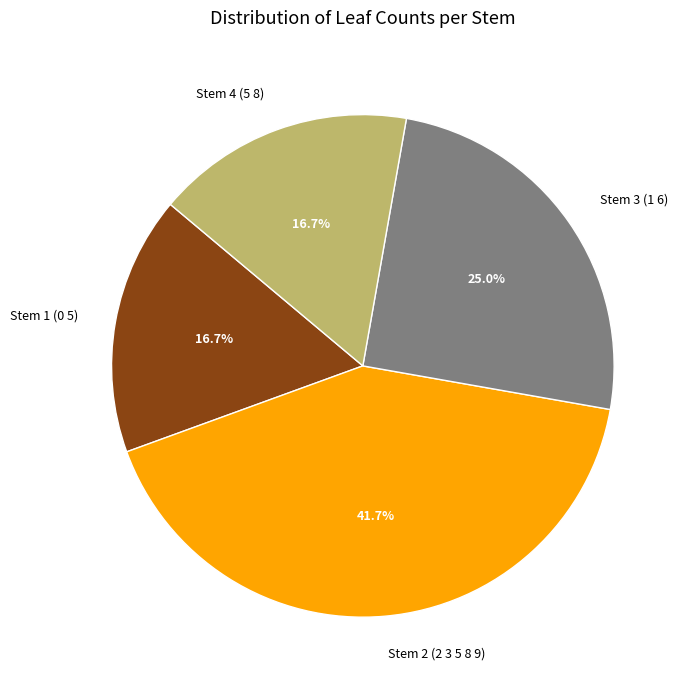

Is there any slice that represents more than half of the pie?

No